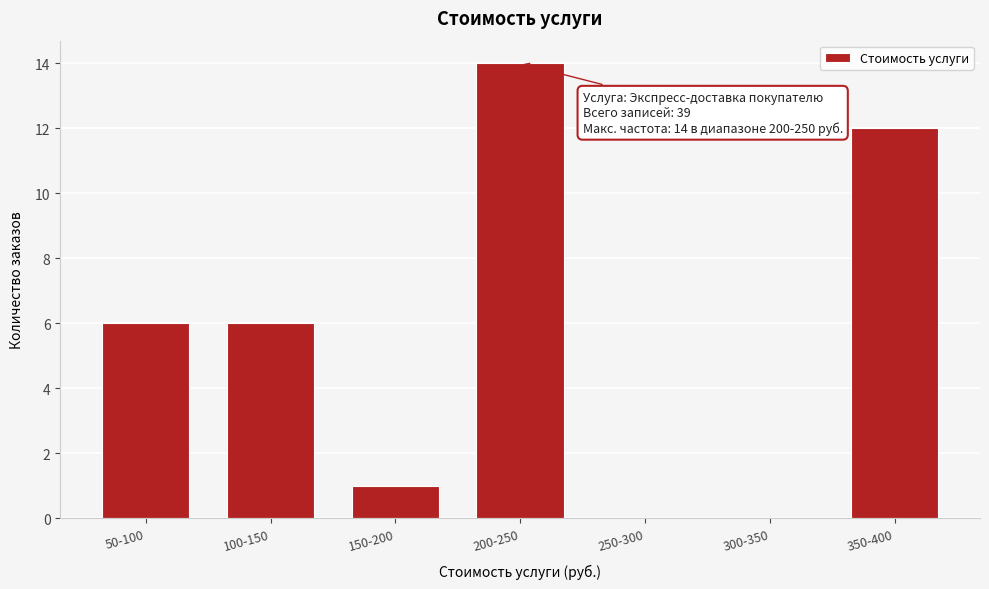

Reading right to left, list all the values displayed in this chart.

350-400=12	300-350=0	250-300=0	200-250=14	150-200=1	100-150=6	50-100=6